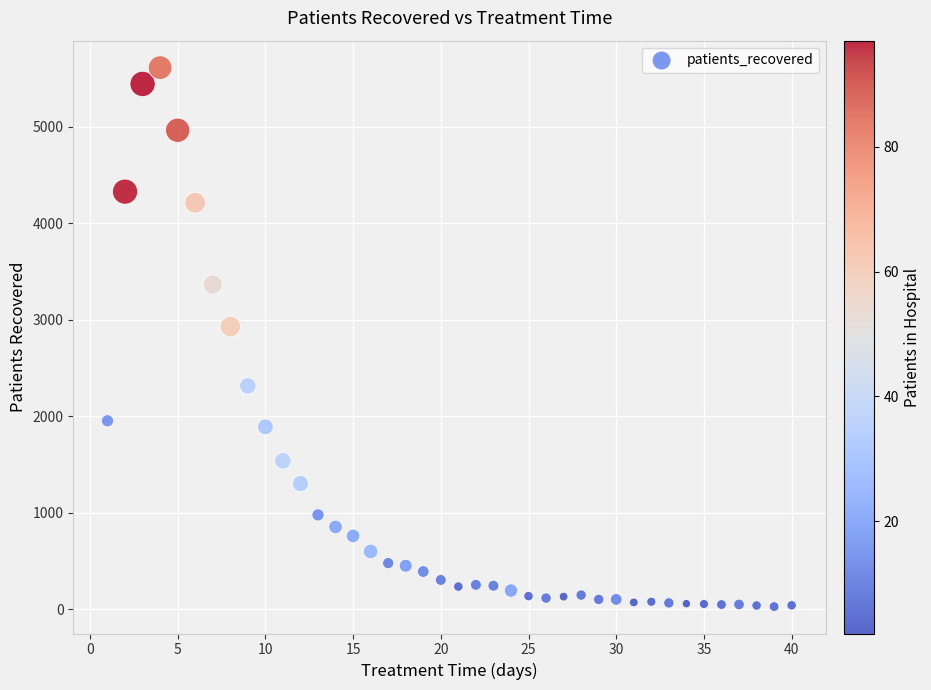

What Y value in the scatter plot is closest to 2822?

2932